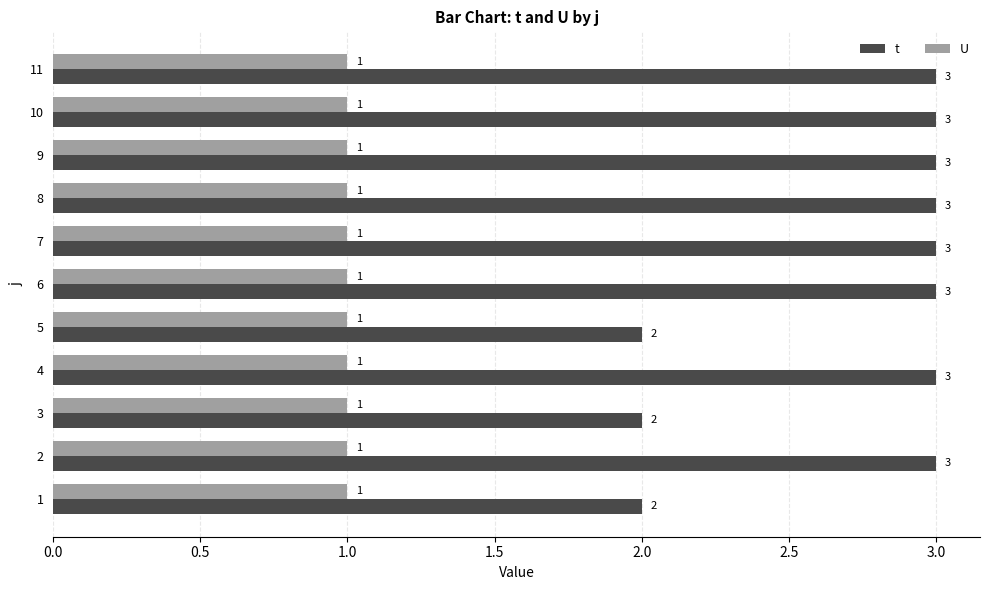

List the series in order of their peak value, lowest first.

U, t